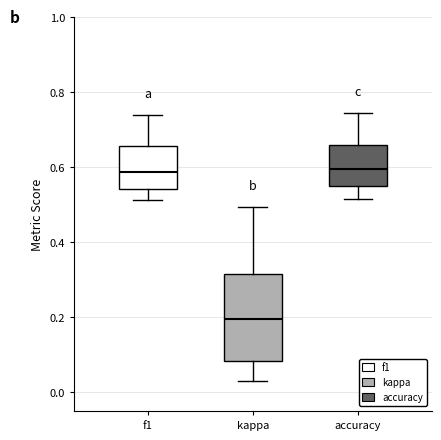

Reading left to right, transcribe this box plot: for each box, give where its median line is, the range the box spans, and where its two whiskers end, as read against the y-axis. The values are not printed on the chart, so give them approximately, as read against the axis.

f1: median 0.58, box 0.54 to 0.66, whiskers 0.52 to 0.74
kappa: median 0.20, box 0.08 to 0.32, whiskers 0.04 to 0.50
accuracy: median 0.60, box 0.56 to 0.66, whiskers 0.52 to 0.74